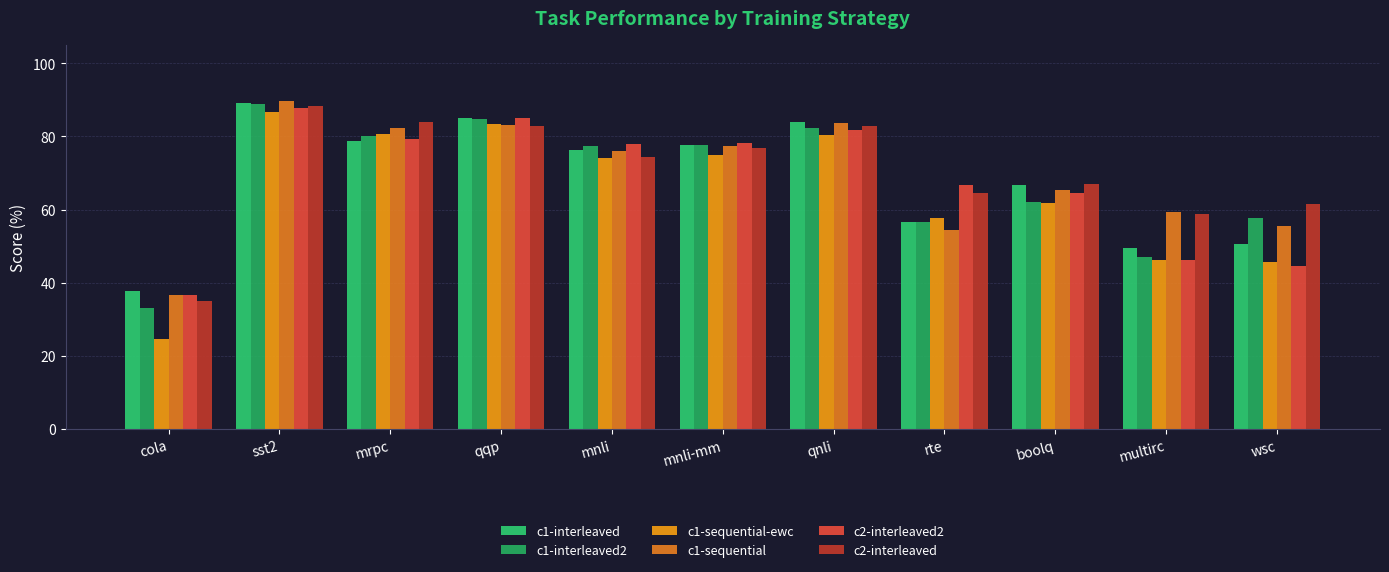

What is the difference between the highest and lowest values at boolq?

5.1